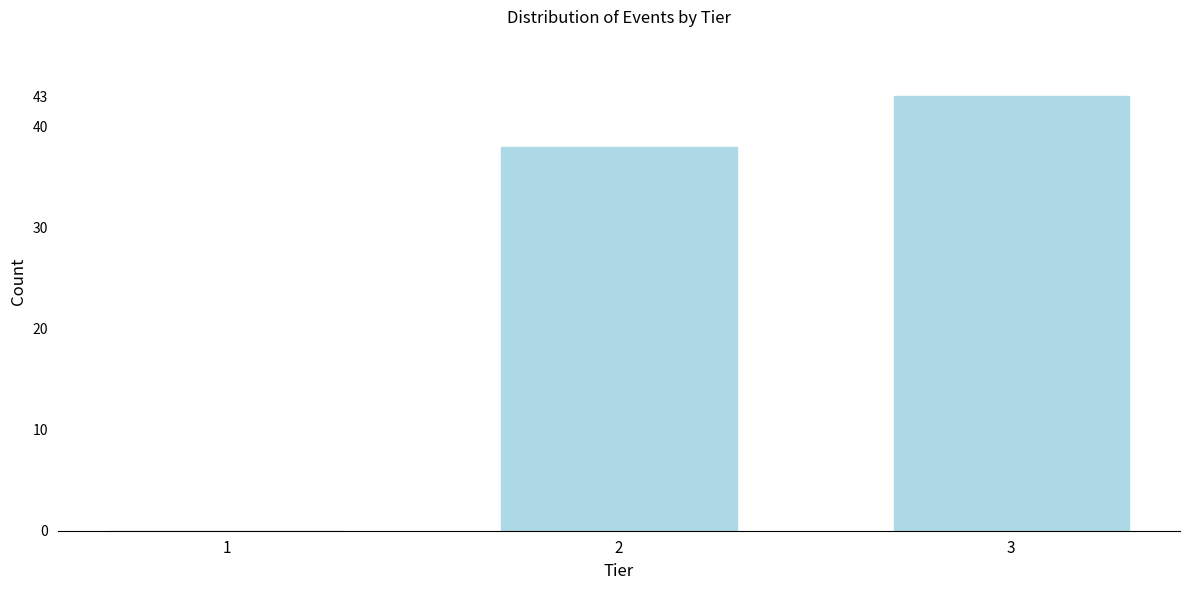

Reading right to left, list all the values displayed in this chart.

3=43	2=38	1=0